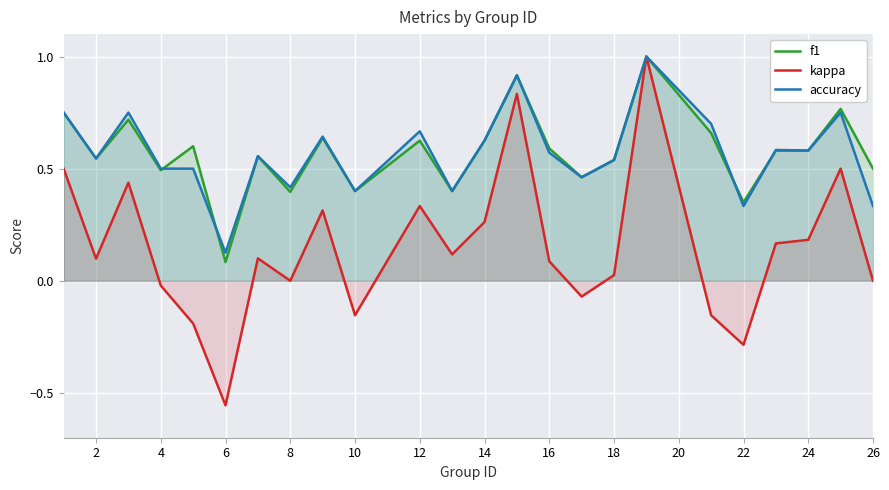

What is the maximum value for kappa?

1.0